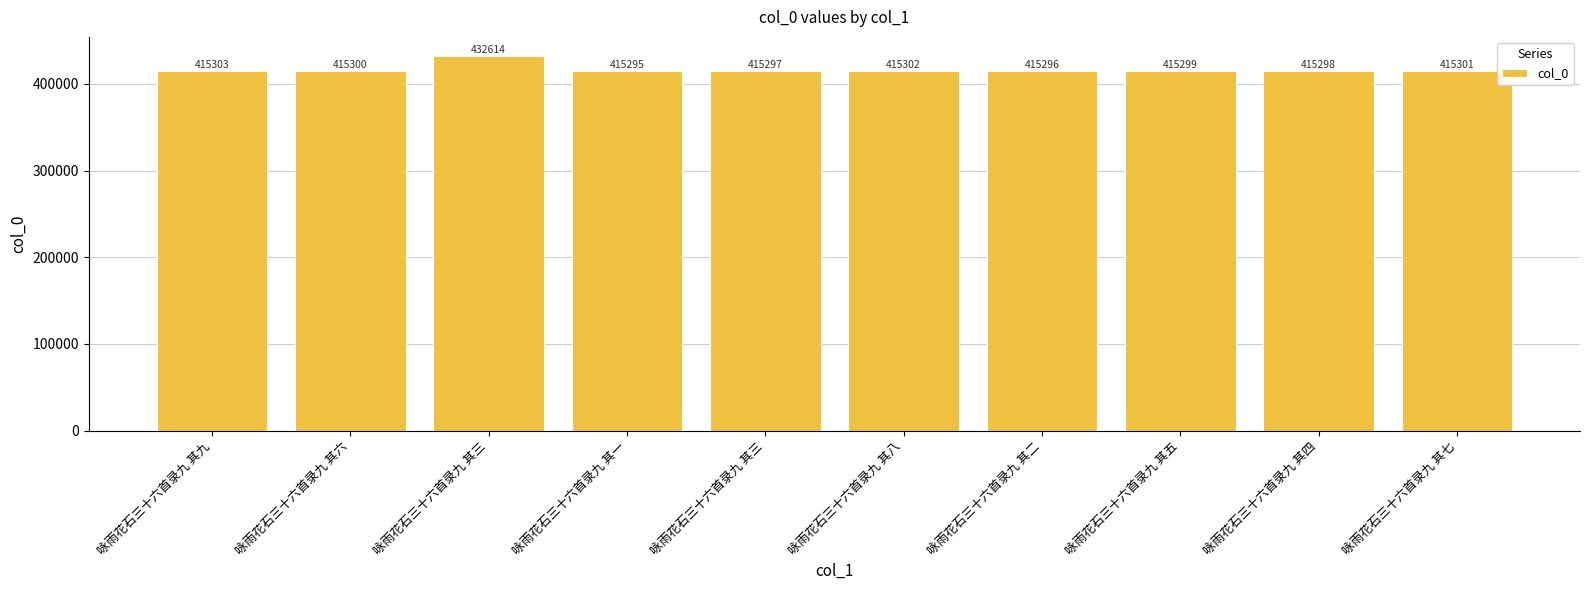

The value at 咏雨花石三十六首录九 其一 is 169089. True or false?

False